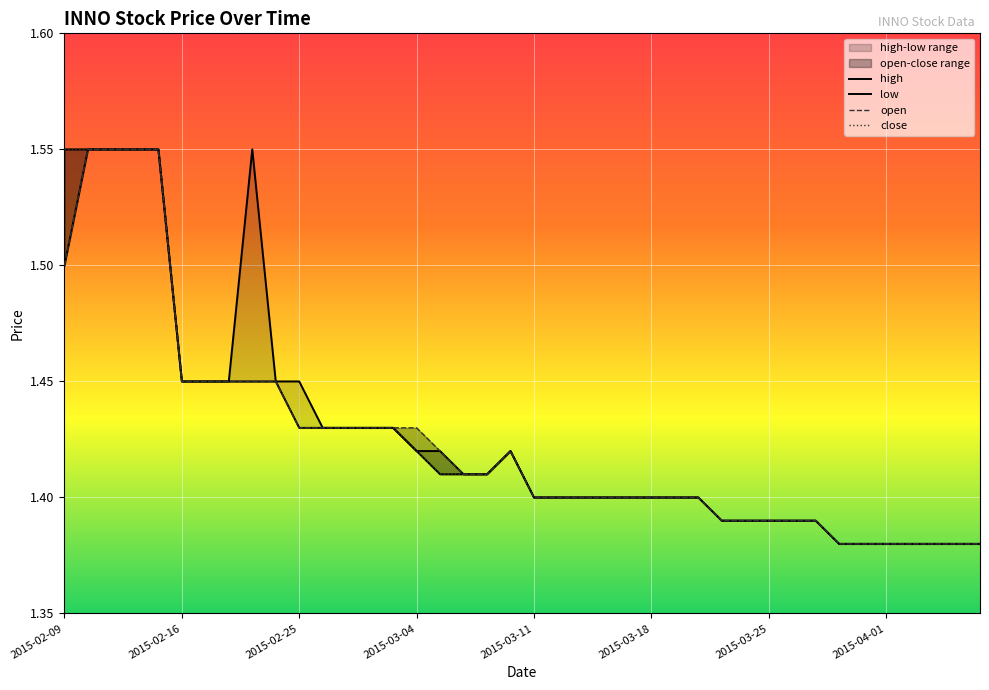

True or false: open and low intersect in this chart.

False